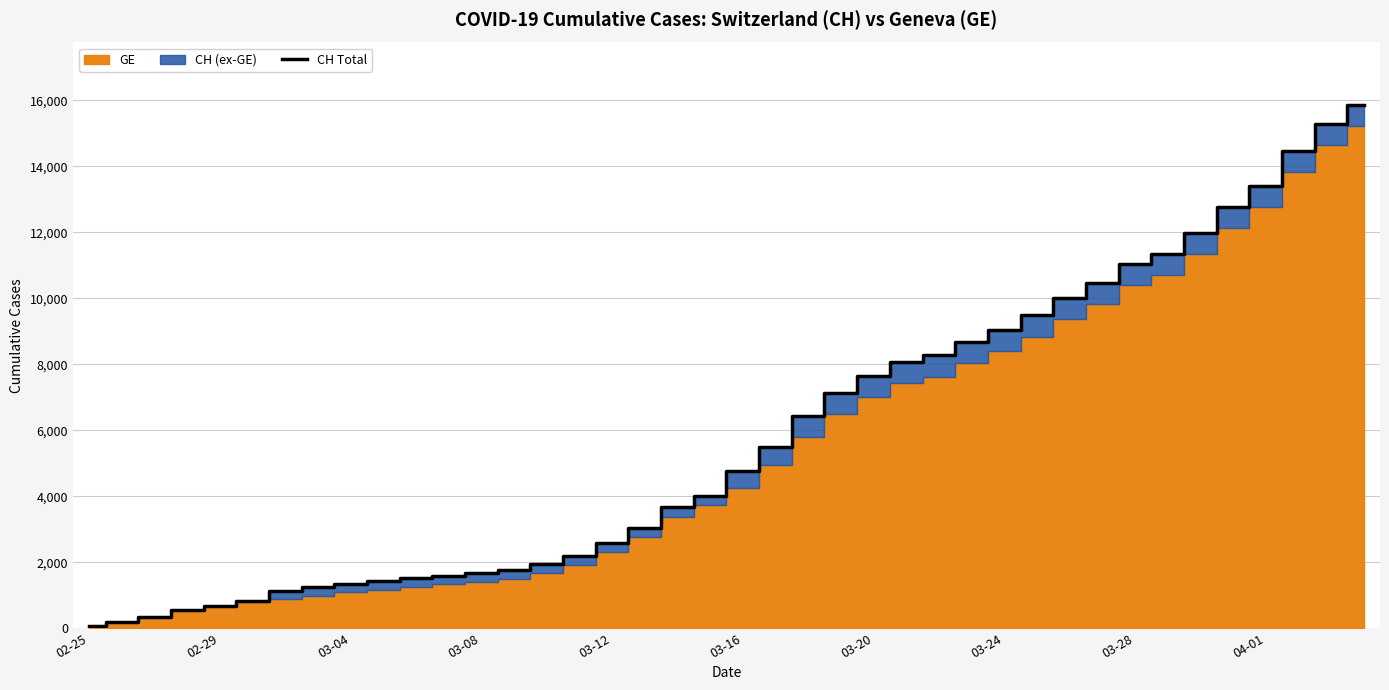

Where is the data nearest to the value 7961?

25